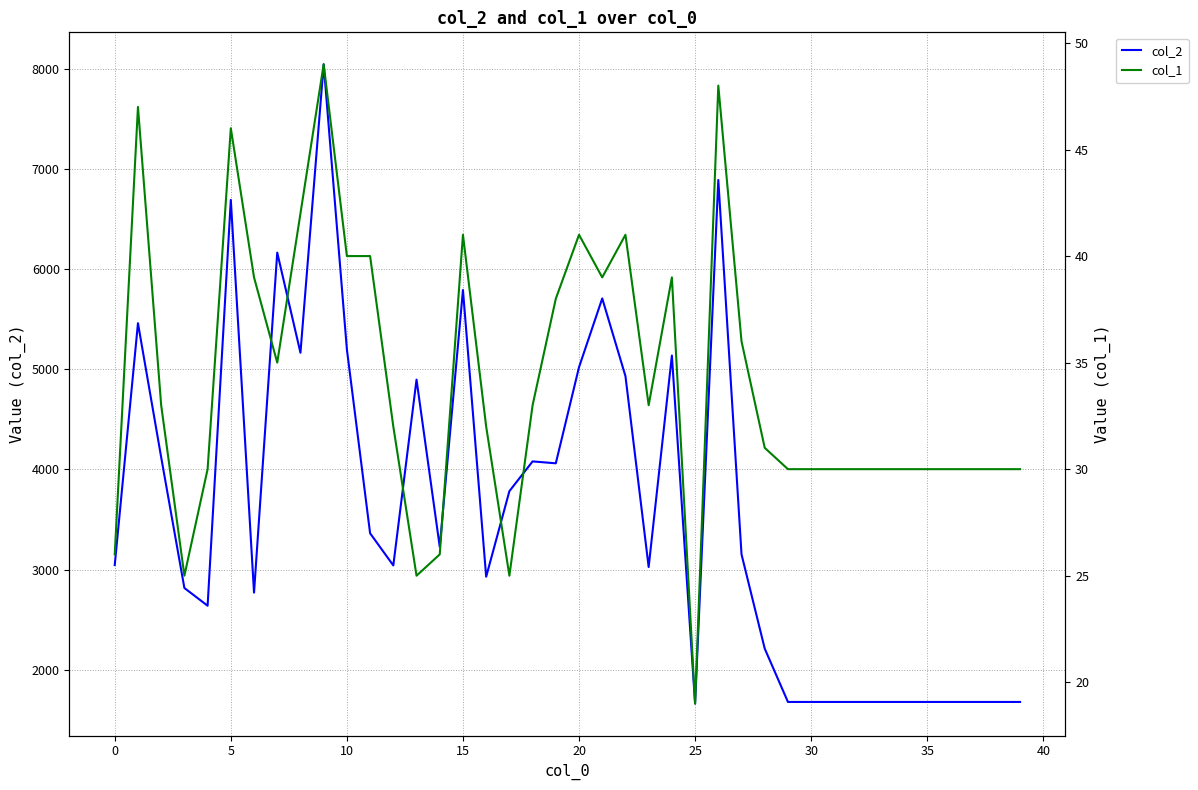

True or false: col_2 and col_1 cross at least once.

False